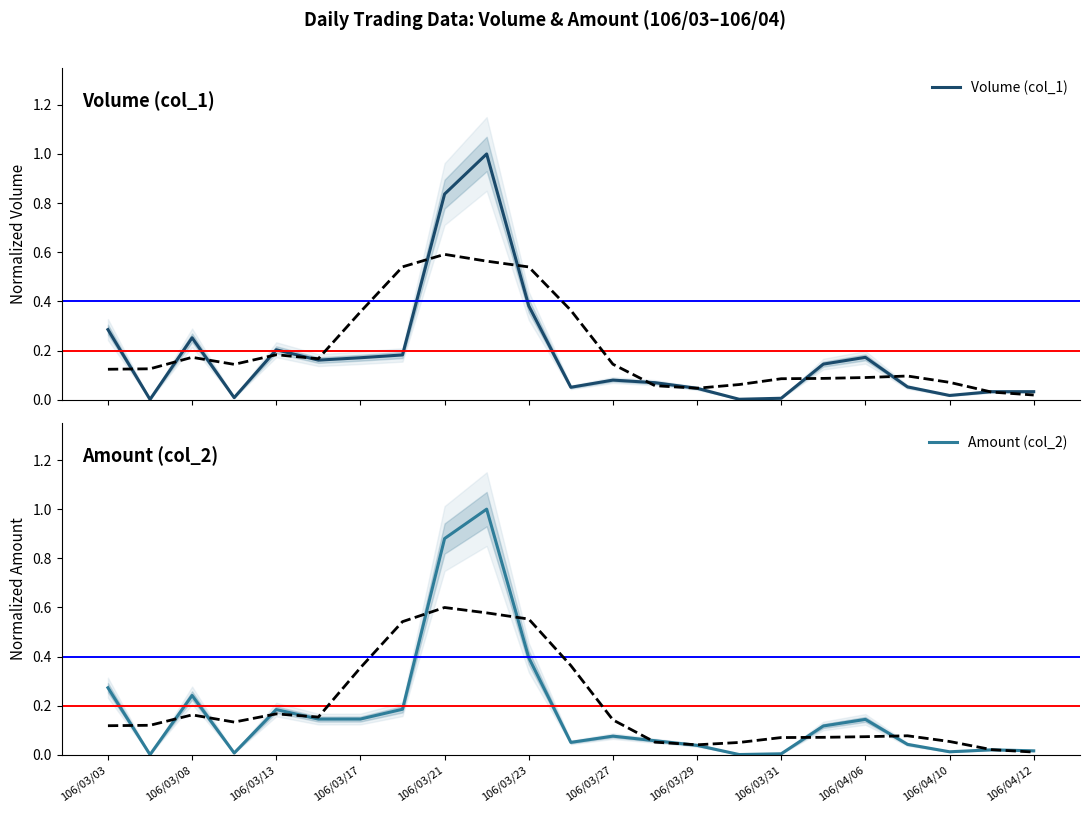

Does the chart display data point markers on the line(s)?

No